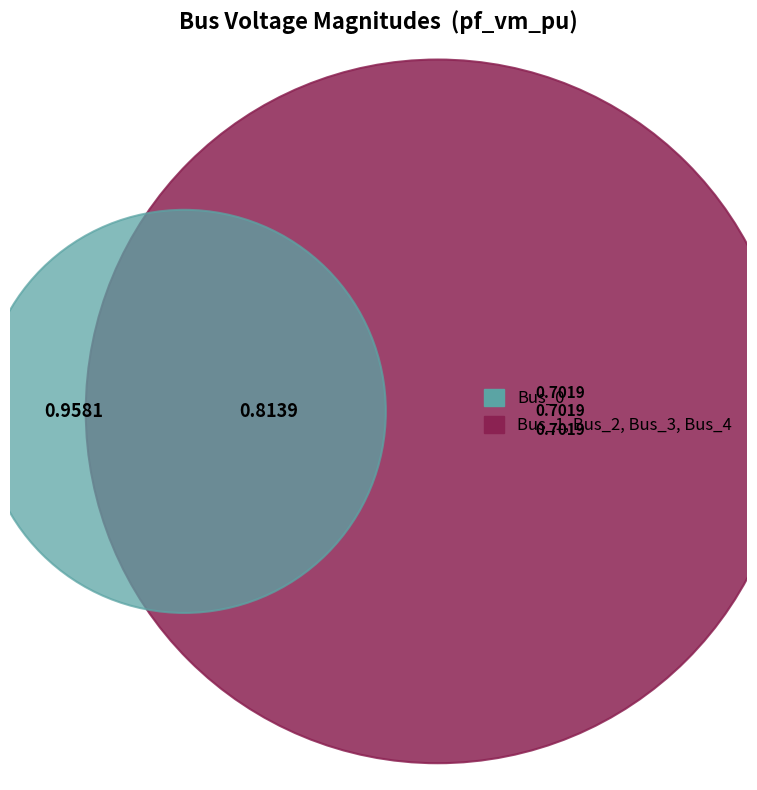

True or false: Bus_2 accounts for 18% of the total.

True